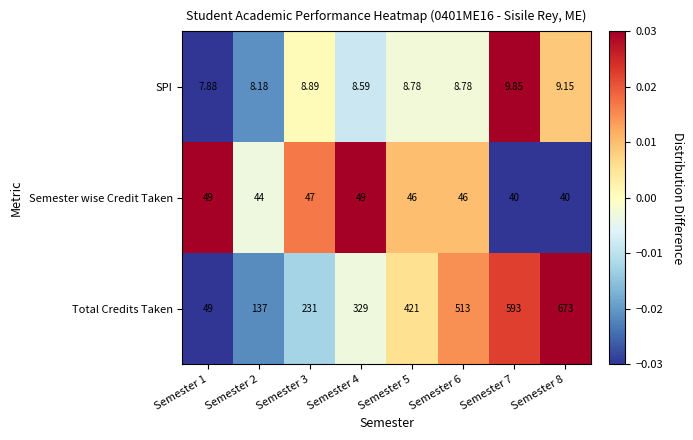

Which label corresponds to the smallest value in the chart?

Semester 1